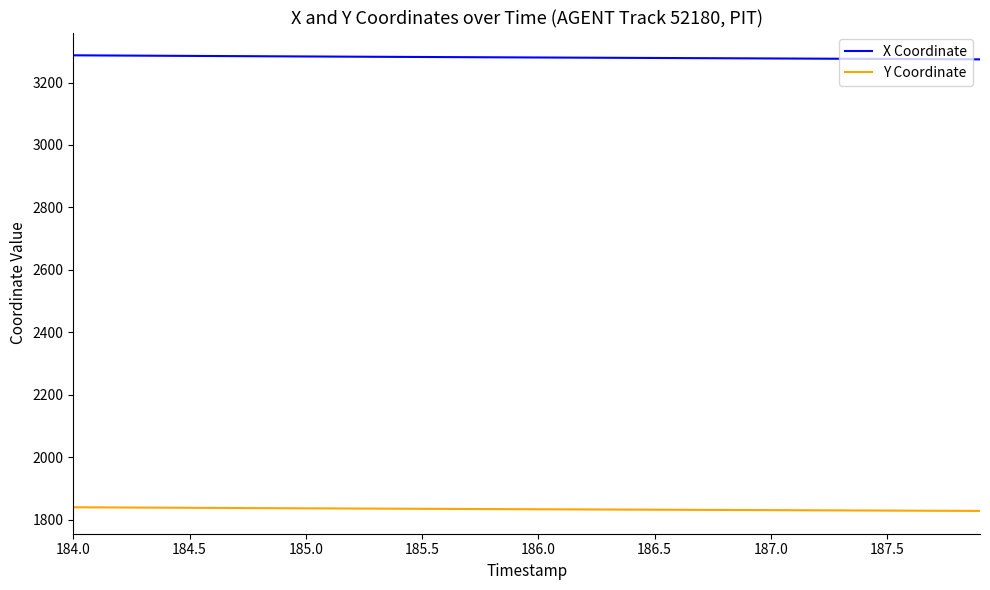

Which series has the largest total across all categories?

X Coordinate